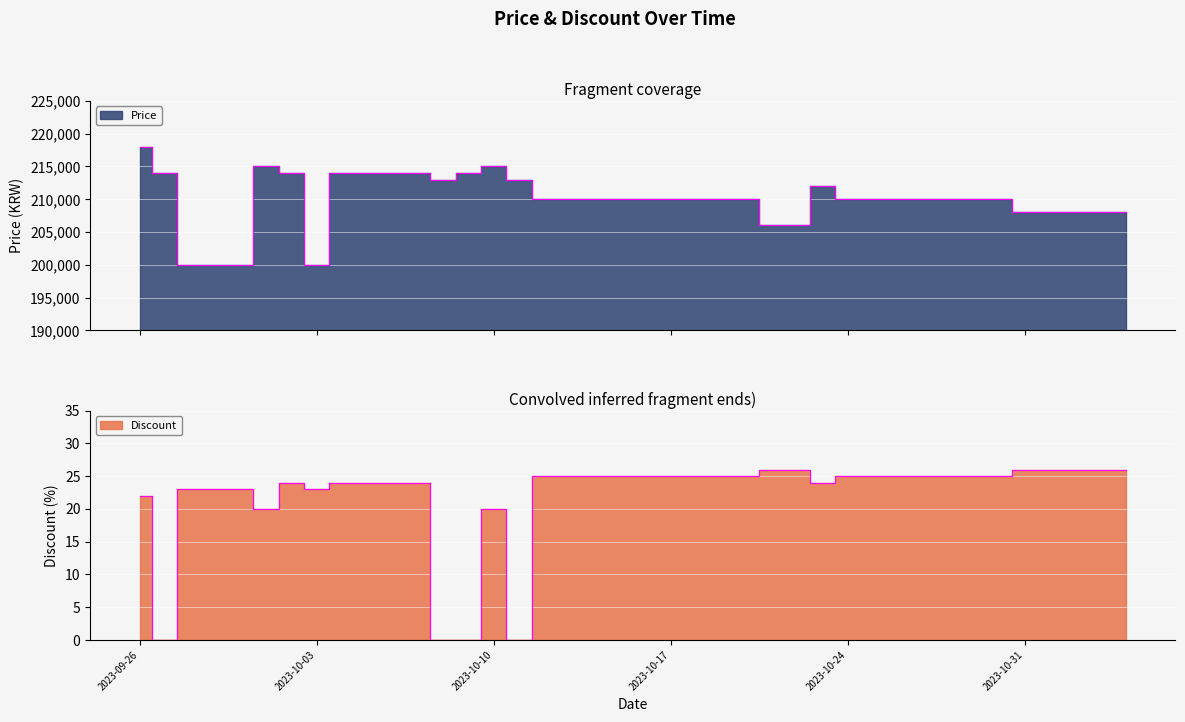

At how many categories does at least one series exceed 193515?

40